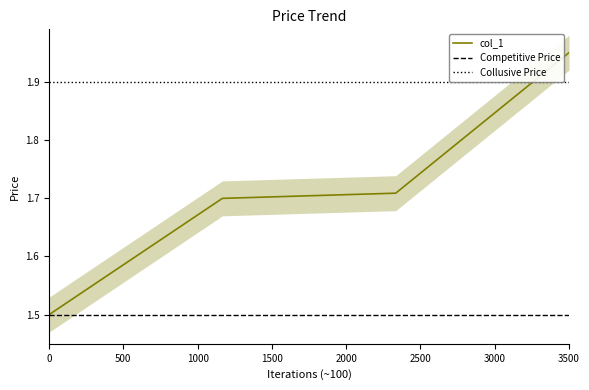

What is the difference between the maximum and minimum values?

0.4